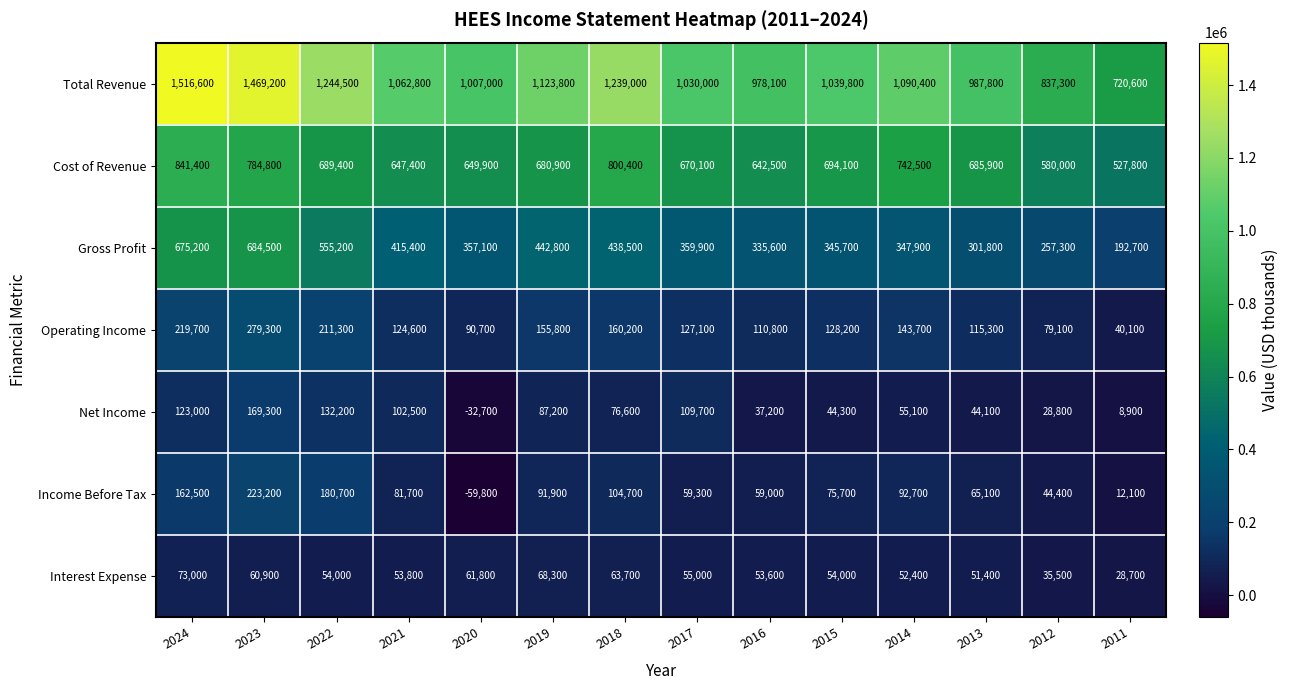

What value does the Cost of Revenue series have at 2022, to the nearest 50?

689400